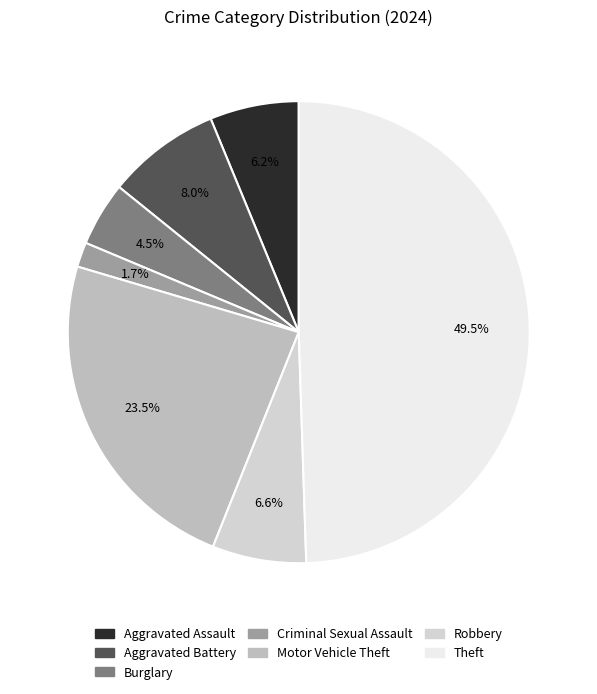

What is the smallest slice in the pie chart?

Criminal Sexual Assault